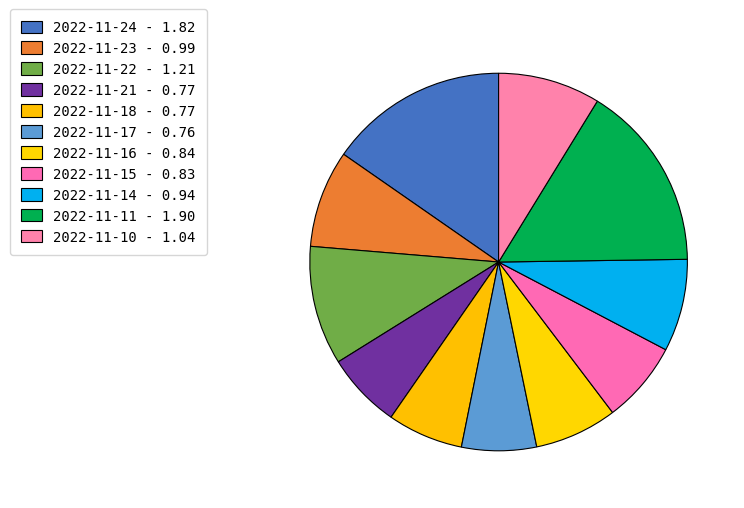

Does 2022-11-11 account for over 50% of the chart?

No